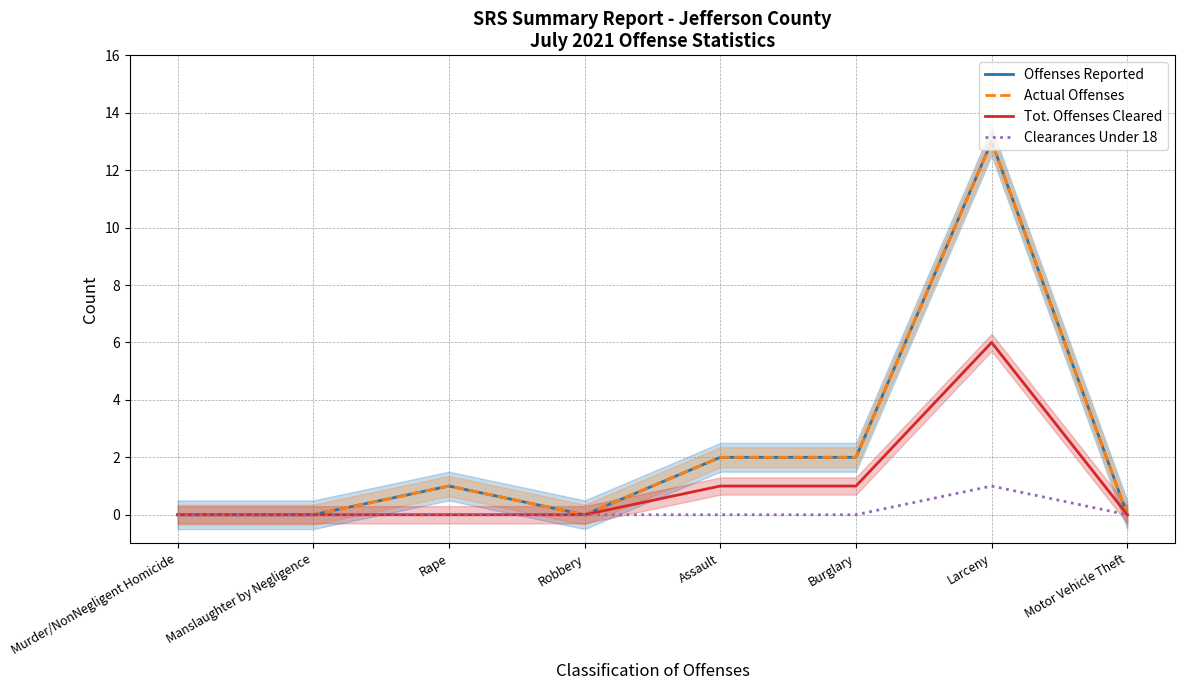

At how many categories does at least one series exceed 11?

1